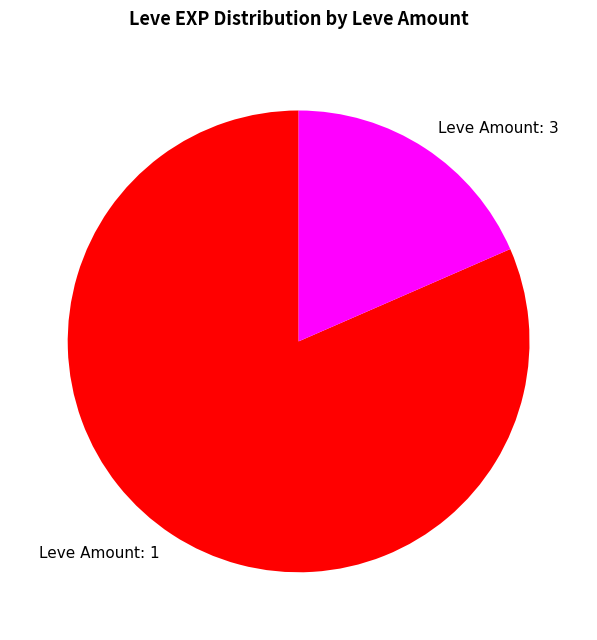

Count the number of slices in the pie.

2